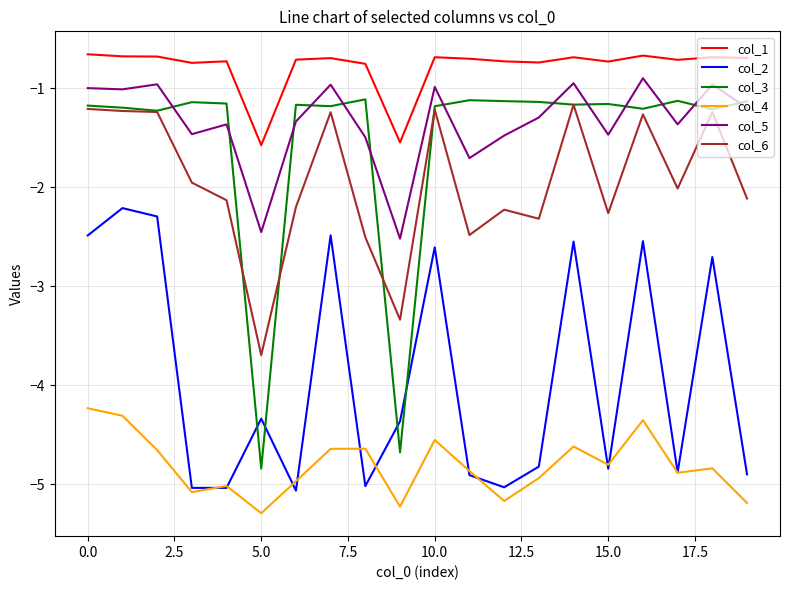

Which series has the largest total across all categories?

col_1